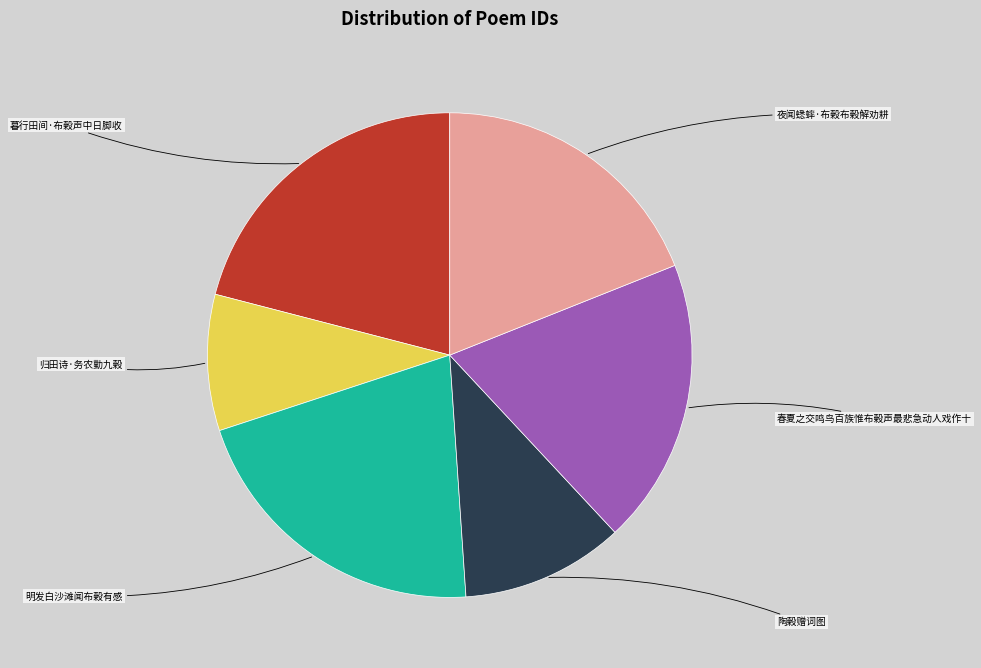

Is there a majority slice in this chart?

No